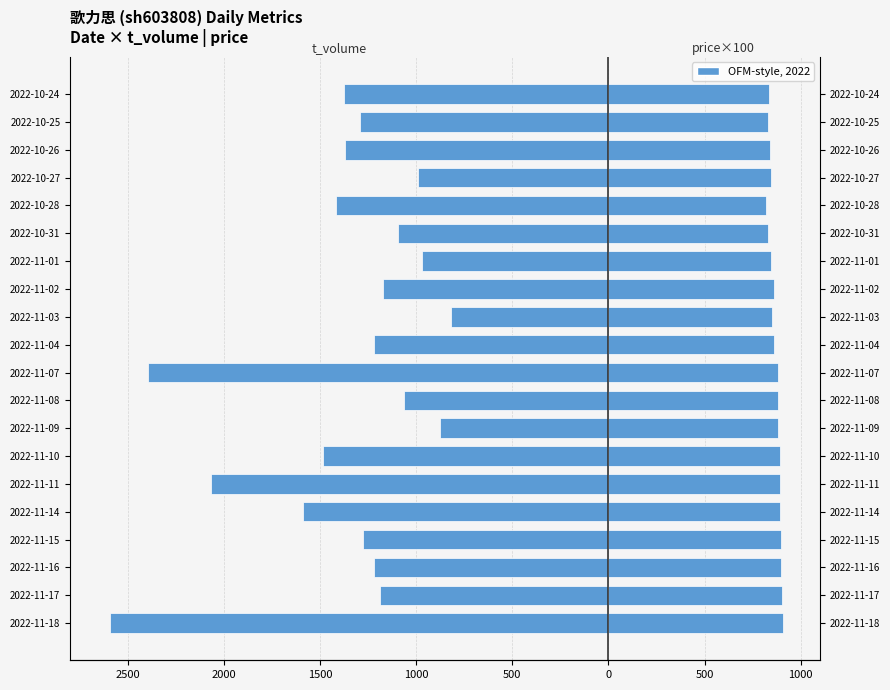

How many bars are there in each group?

2